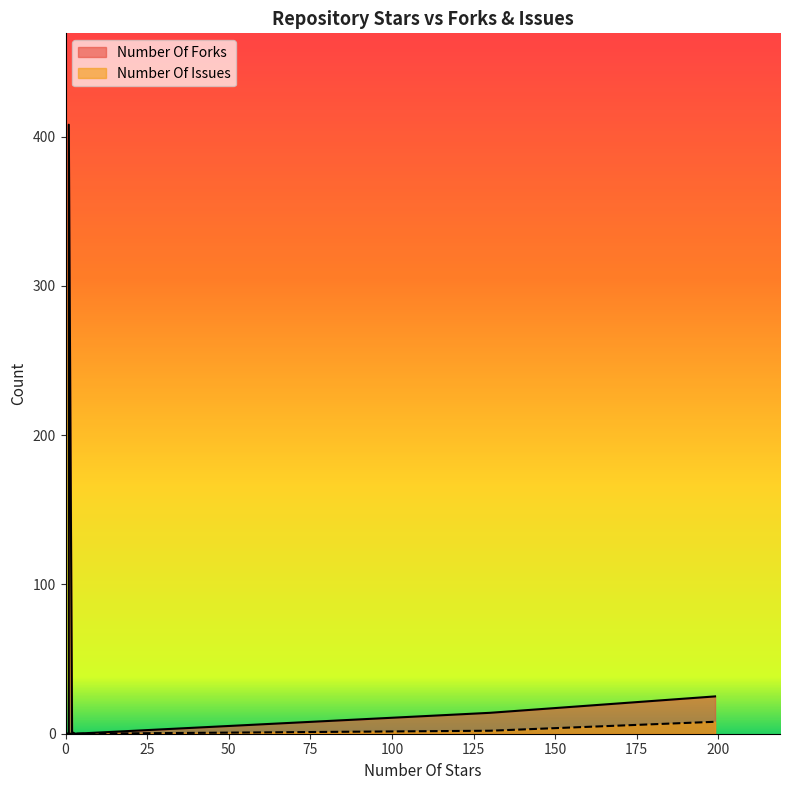

How many values in Number Of Issues are above zero?

2